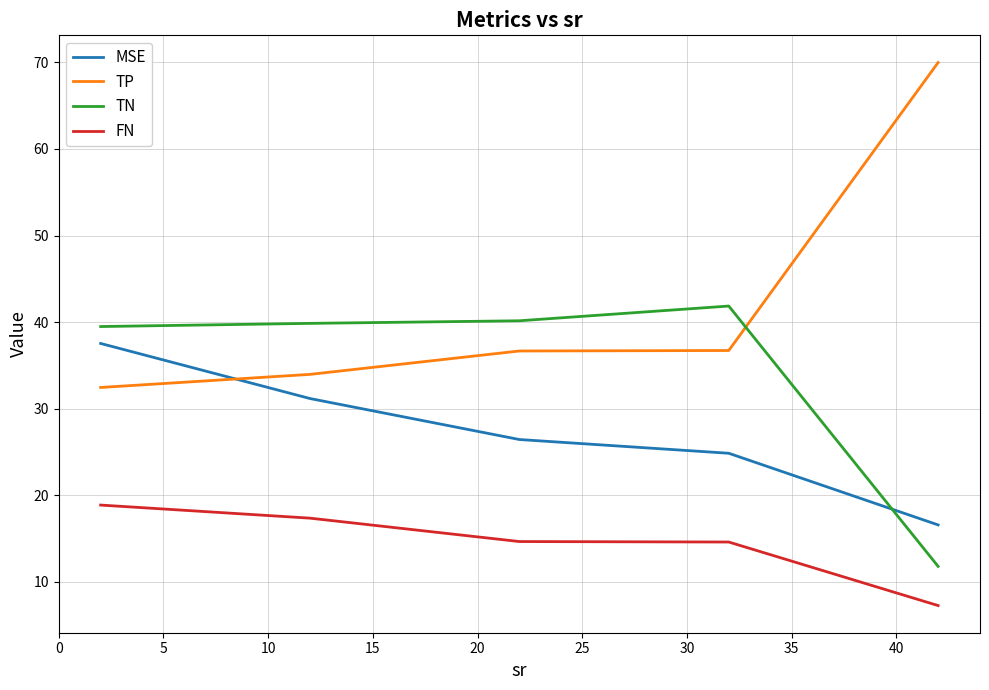

At how many categories does at least one series exceed 57?

1